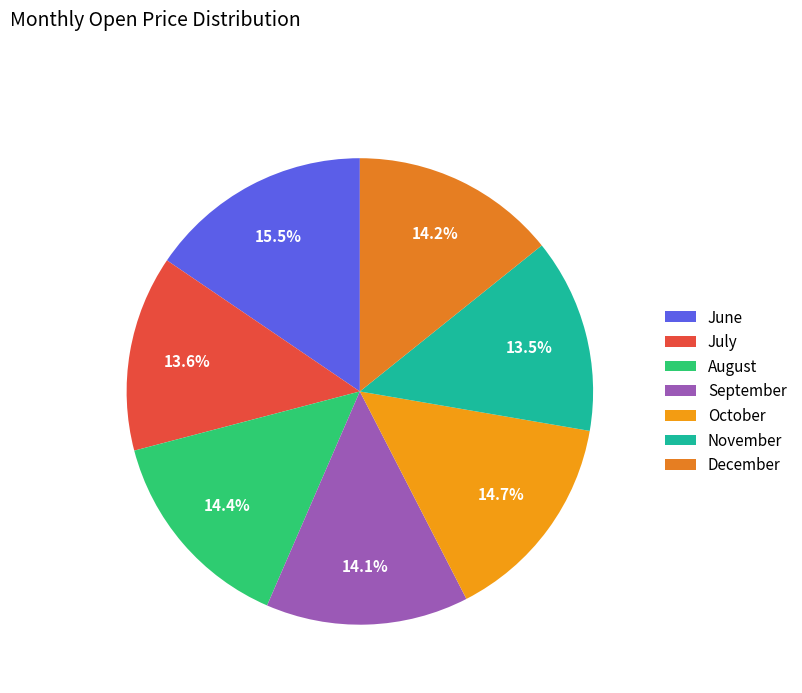

To the nearest percent, what is the average slice percentage?

14%